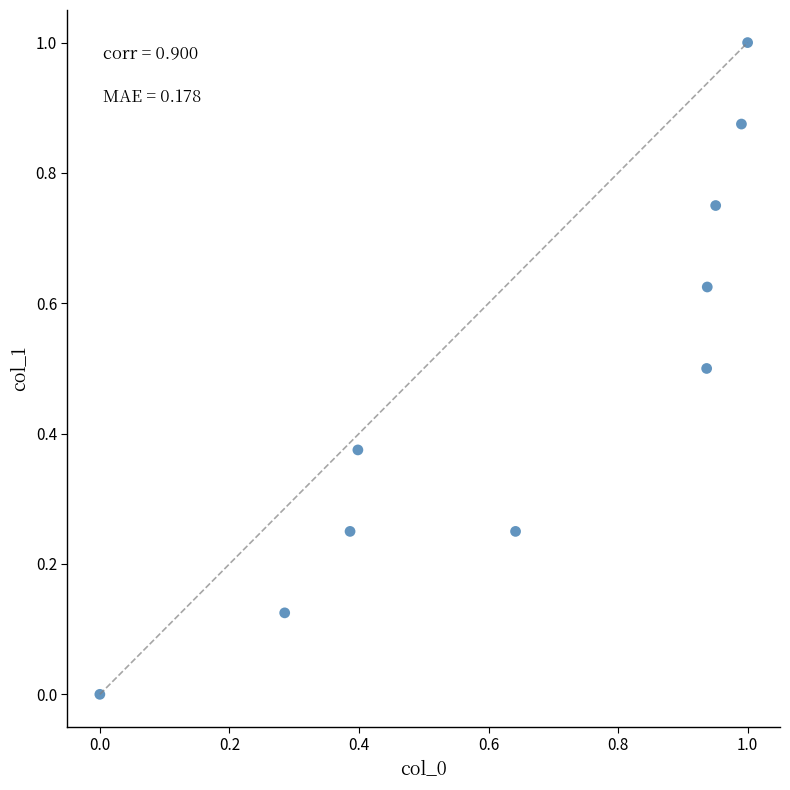

What is the average Y value?

0.5